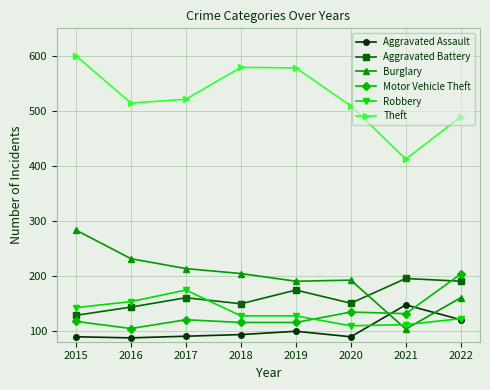

At which category is the sum across all series the highest?

2015